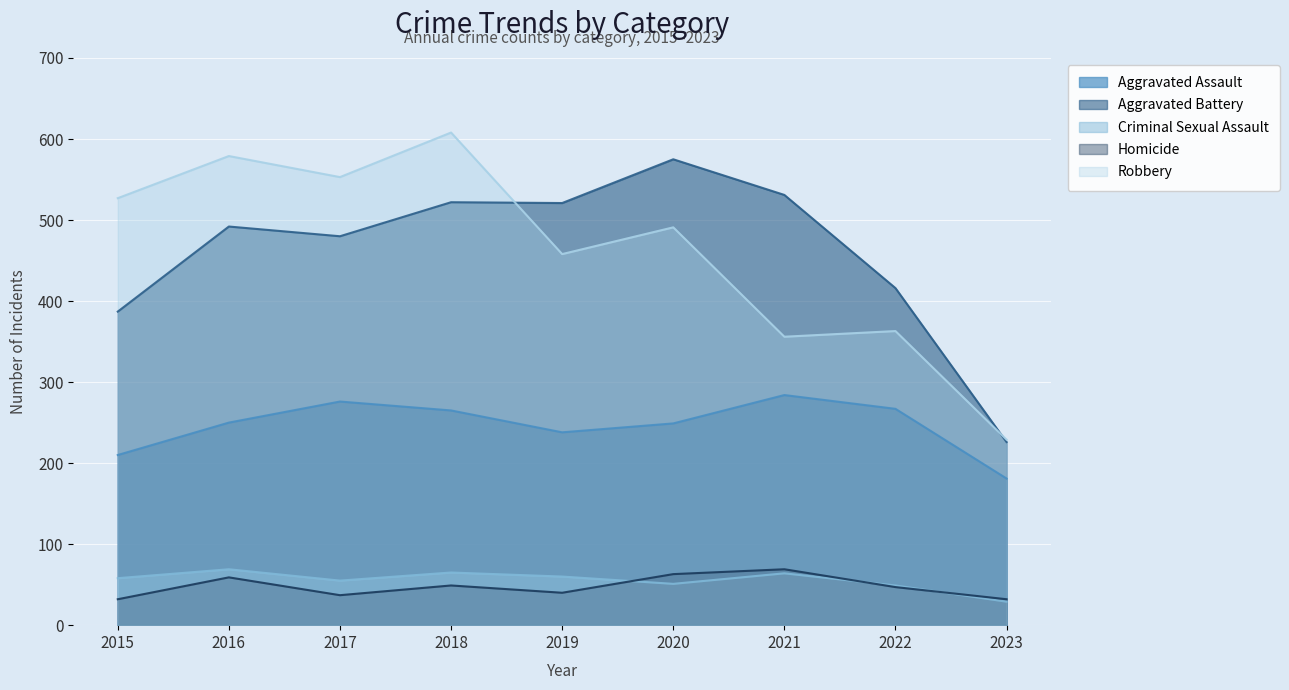

What is the value of the Robbery point at the 4th from the left?

608